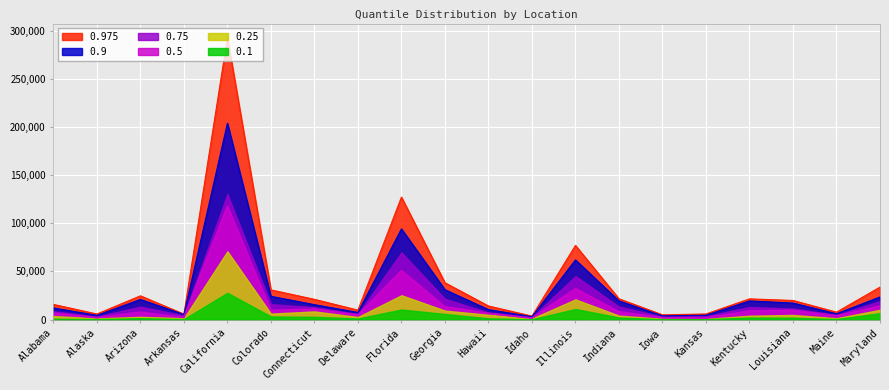

How many interior local valleys does the 0.25 series have?

7